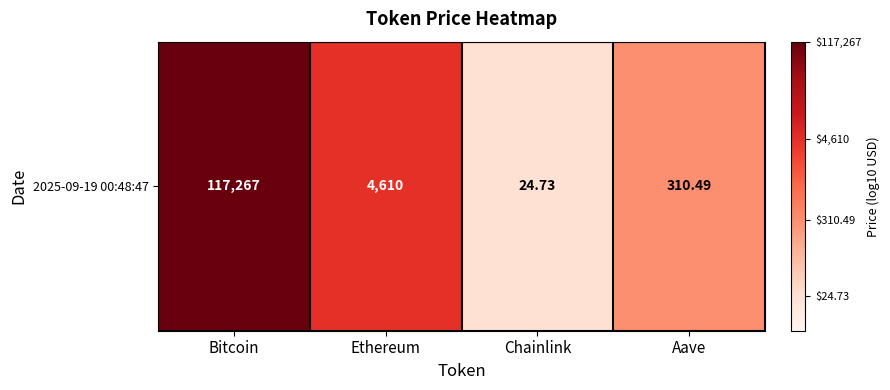

Count the number of data series in this chart.

1